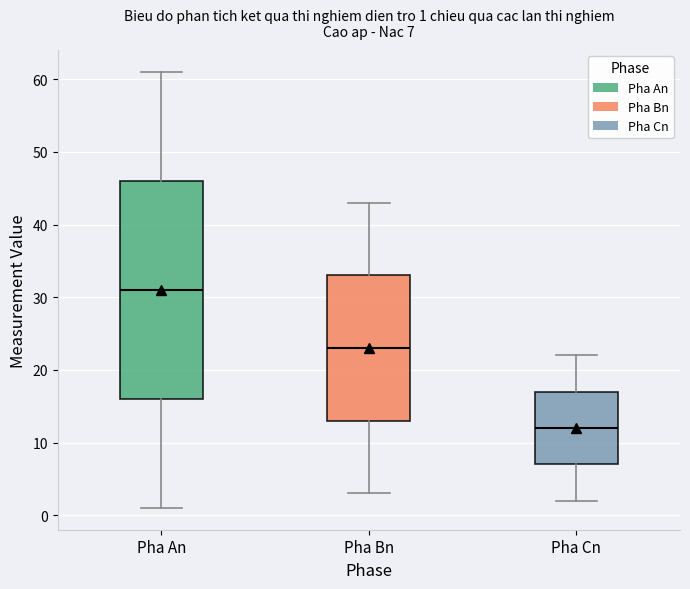

Which box is the tallest, from its lower edge to its upper edge?

Pha An